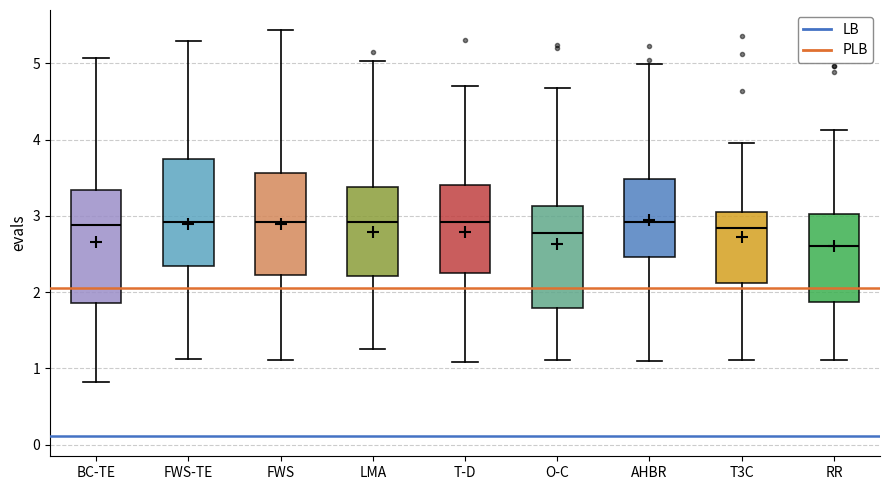

Reading left to right, transcribe this box plot: for each box, give where its median line is, the range the box spans, and where its two whiskers end, as read against the y-axis. The values are not printed on the chart, so give them approximately, as read against the axis.

BC-TE: median 2.9, box 1.9 to 3.3, whiskers 0.8 to 5.1
FWS-TE: median 2.9, box 2.3 to 3.8, whiskers 1.1 to 5.3
FWS: median 2.9, box 2.2 to 3.6, whiskers 1.1 to 5.4
LMA: median 2.9, box 2.2 to 3.4, whiskers 1.3 to 5.0
T-D: median 2.9, box 2.3 to 3.4, whiskers 1.1 to 4.7
O-C: median 2.8, box 1.8 to 3.1, whiskers 1.1 to 4.7
AHBR: median 2.9, box 2.5 to 3.5, whiskers 1.1 to 5.0
T3C: median 2.8, box 2.1 to 3.1, whiskers 1.1 to 4.0
RR: median 2.6, box 1.9 to 3.0, whiskers 1.1 to 4.1